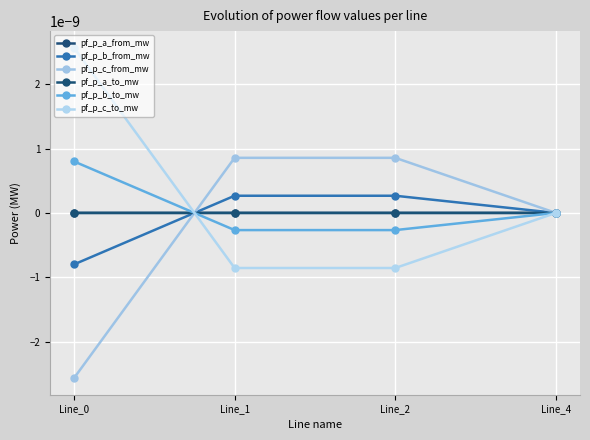

True or false: pf_p_c_from_mw has more than 2 interior local peaks.

False